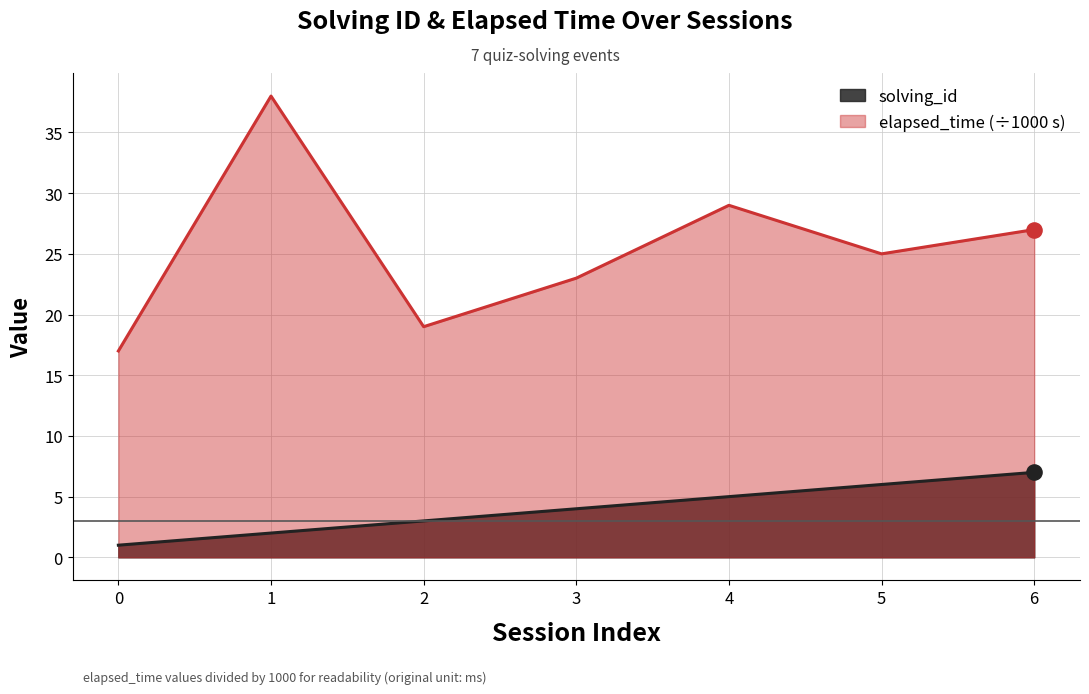

Which series reaches the minimum Y coordinate?

solving_id